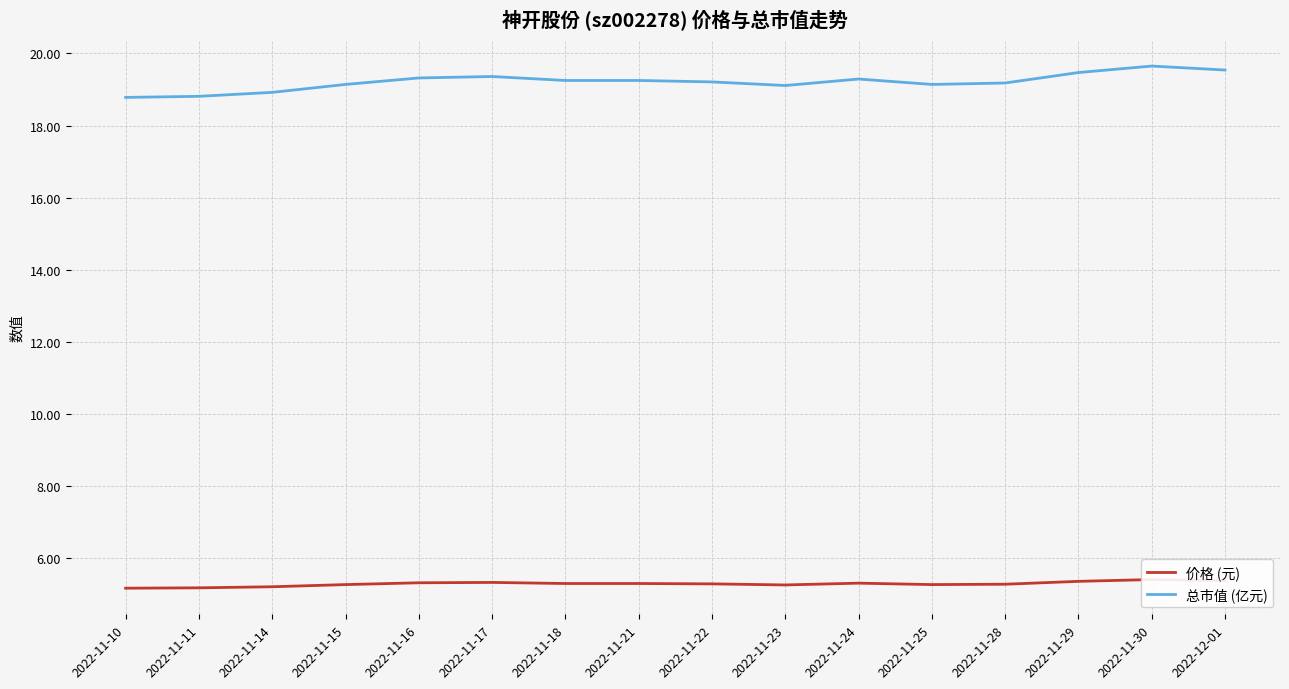

How many lines are shown in the chart?

2